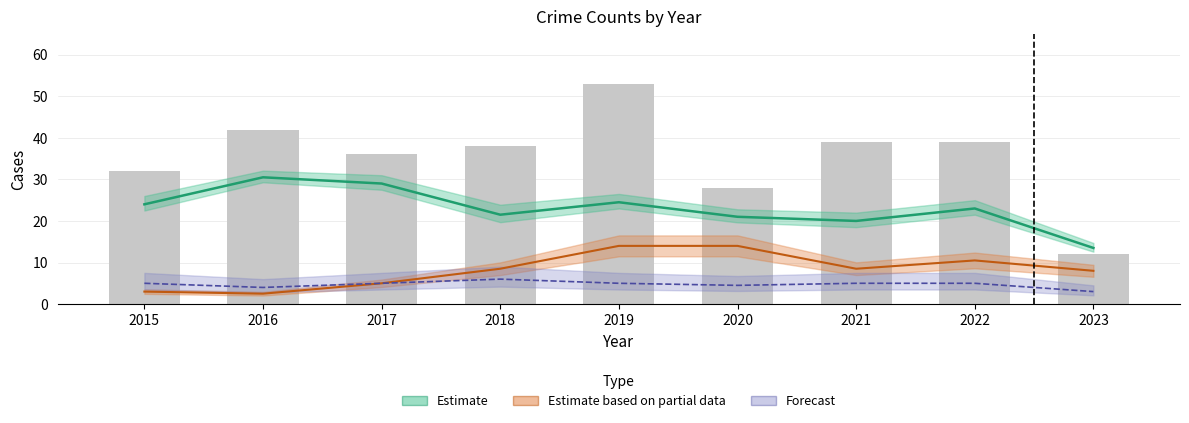

How many bars are there in total?

9